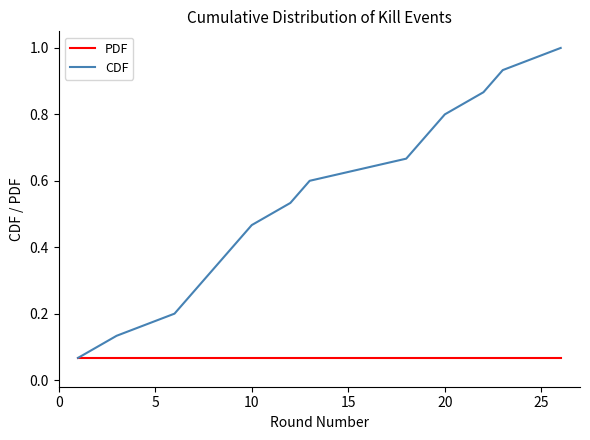

Rank the series by their maximum value, from lowest to highest.

PDF, CDF